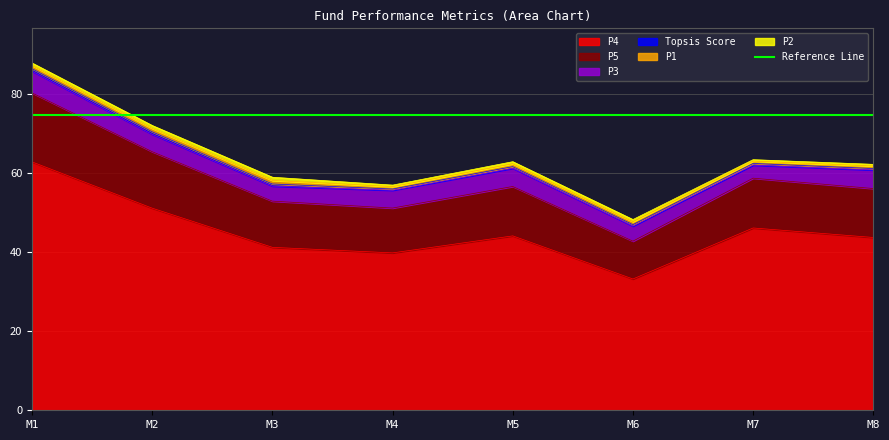

List the series in order of their peak value, lowest first.

Topsis Score, P2, P1, P3, P5, P4